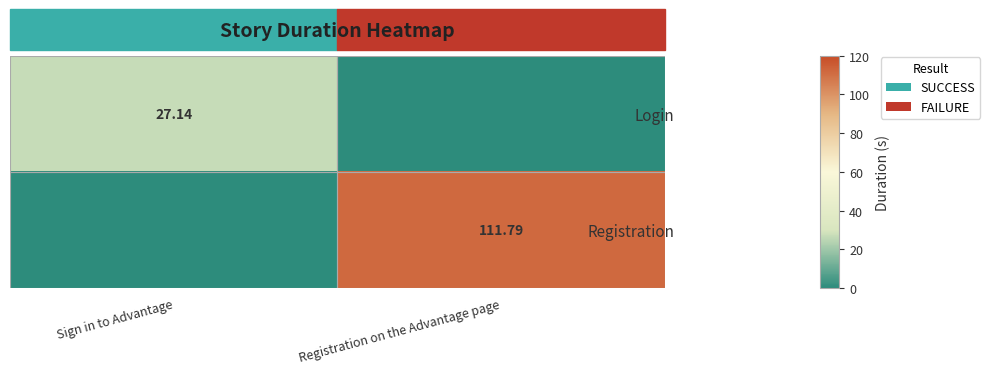

Is the value of Registration at Registration on the Advantage page greater than the value of Login at Sign in to Advantage?

Yes